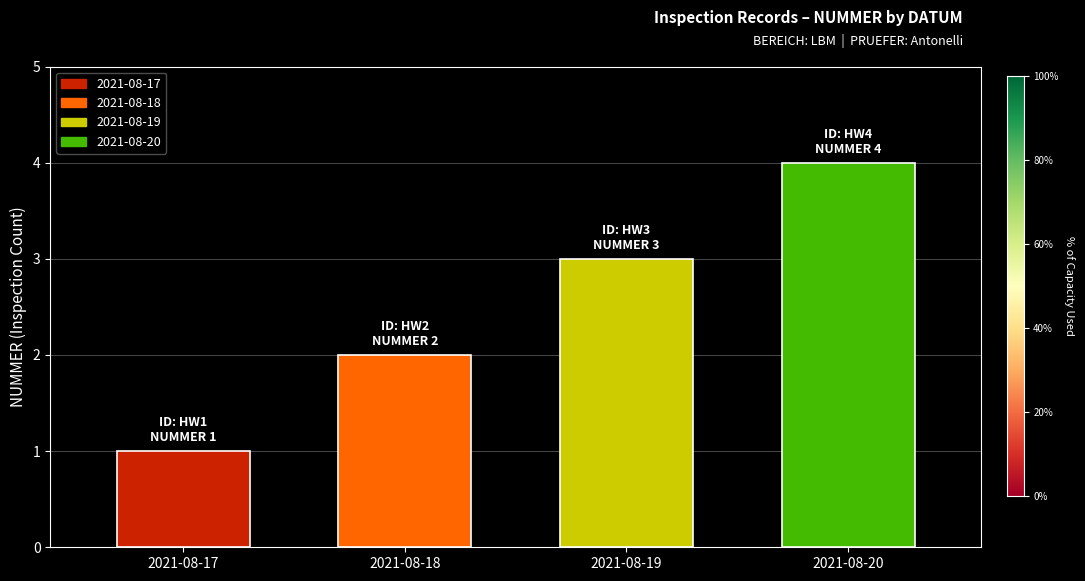

Which has a higher value, 2021-08-20 or 2021-08-18?

2021-08-20